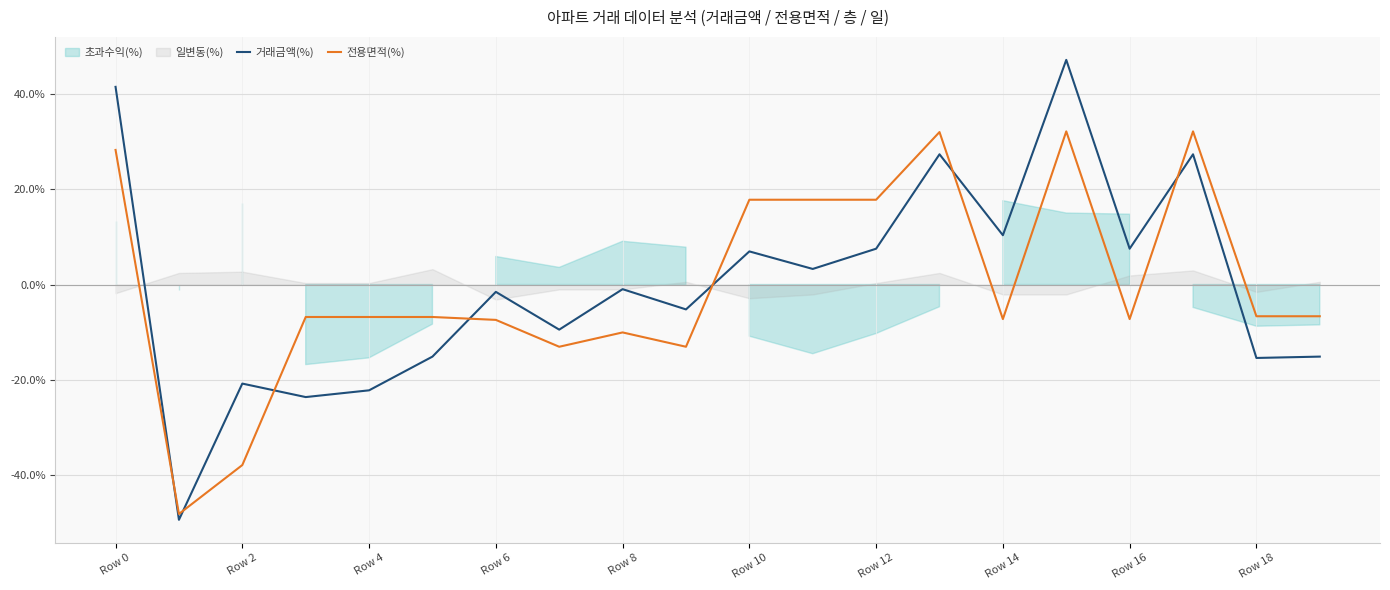

Which label corresponds to the largest value in the chart?

15